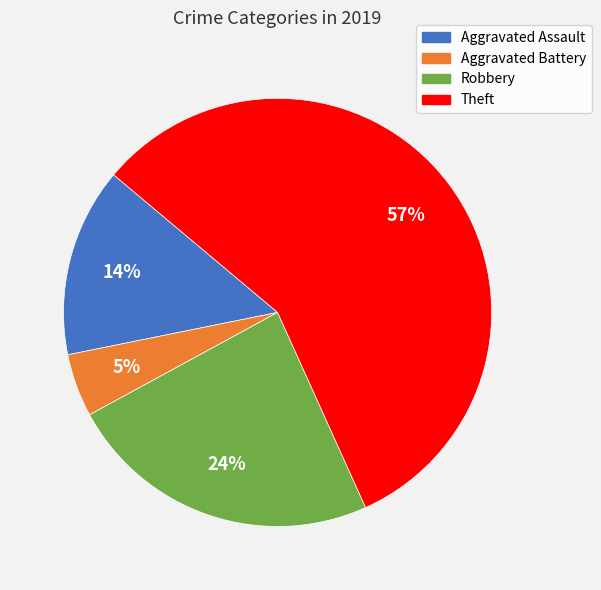

Rank the categories by value from lowest to highest.

Aggravated Battery, Aggravated Assault, Robbery, Theft